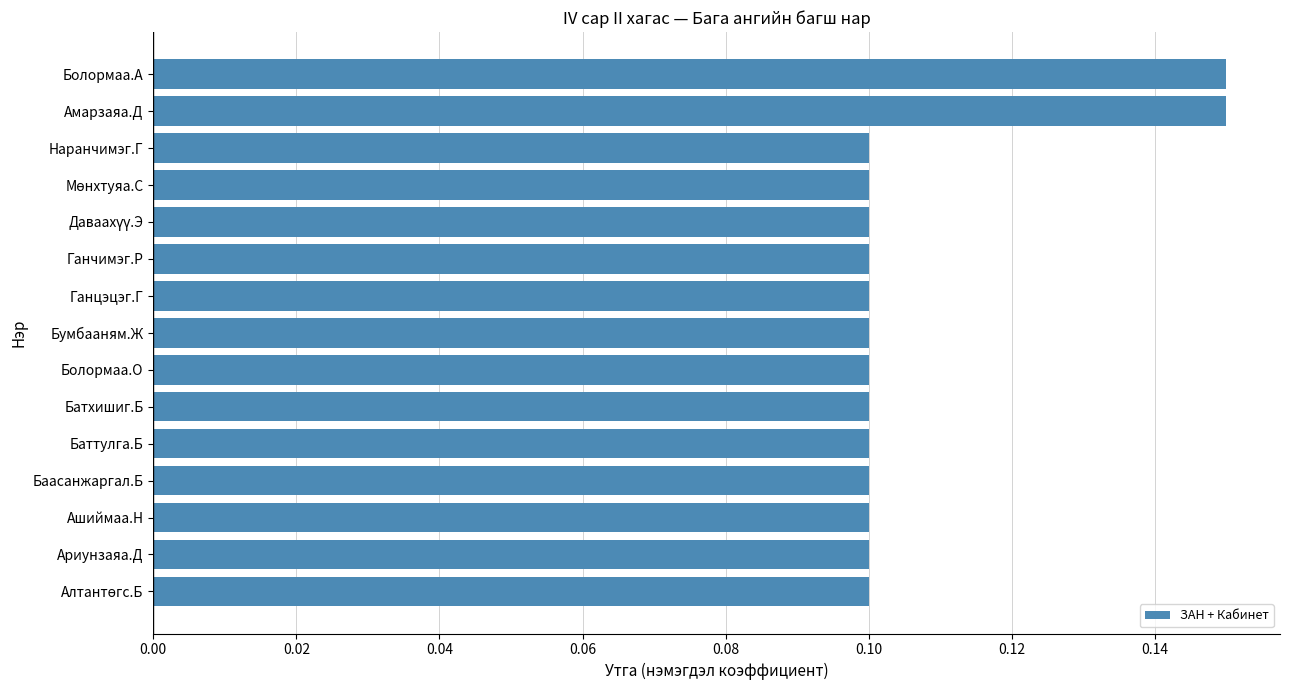

True or false: the data shows 0.0 at Ашиймаа.Н.

False